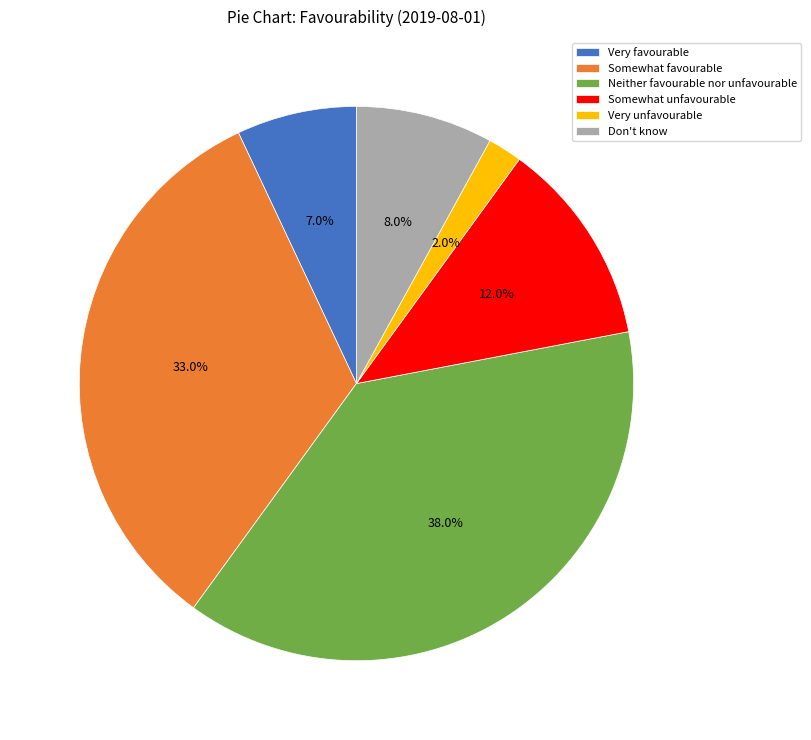

What percentage do Very favourable and Don't know together represent?

15.0%